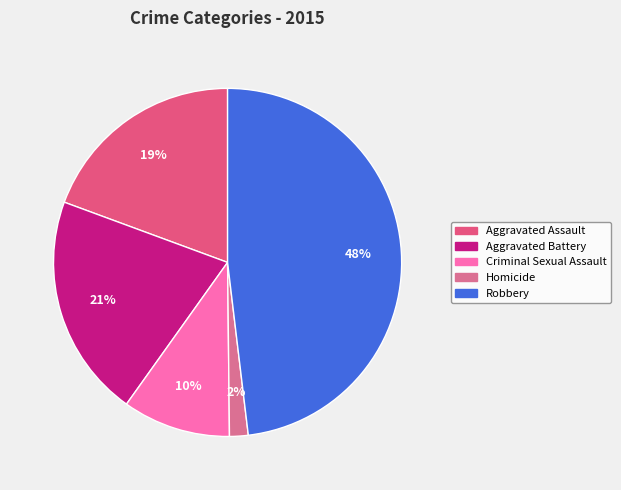

Which category has the biggest portion of the pie?

Robbery